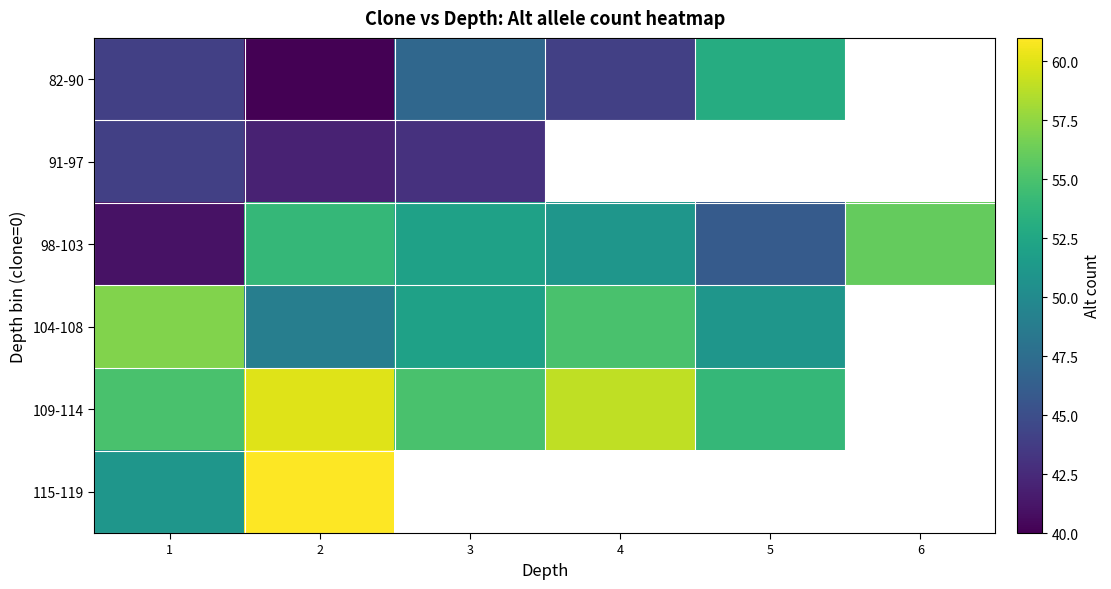

What is the spread (max minus min) of values at 4?

15.0